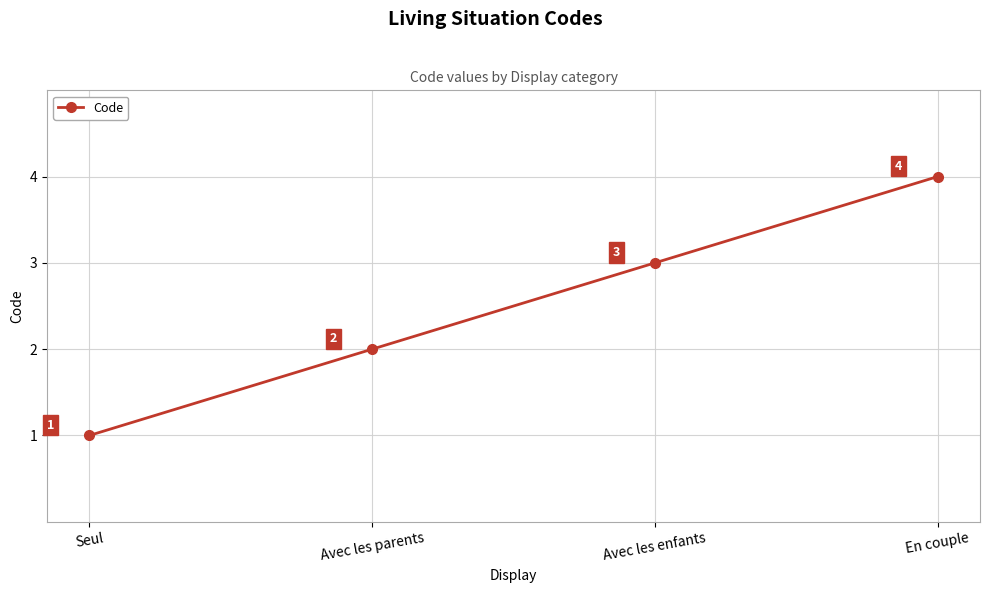

Reading left to right, what are all the values shown in this chart?

1	2	3	4